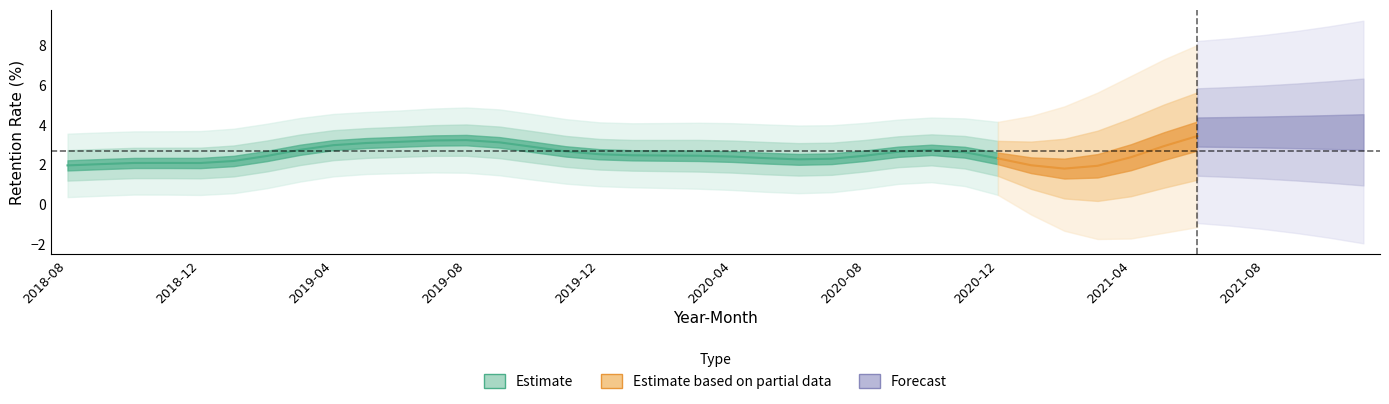

List the labels in order of value, largest first.

2021-09, 2021-06, 2019-09, 2019-08, 2021-07, 2019-03, 2019-04, 2020-11, 2020-04, 2020-10, 2021-10, 2020-01, 2021-08, 2018-10, 2020-09, 2019-05, 2021-11, 2018-11, 2020-08, 2020-12, 2021-05, 2019-07, 2020-05, 2021-04, 2019-12, 2020-02, 2020-06, 2019-11, 2018-09, 2019-06, 2019-01, 2020-03, 2019-10, 2018-08, 2018-12, 2021-01, 2021-02, 2020-07, 2021-03, 2019-02